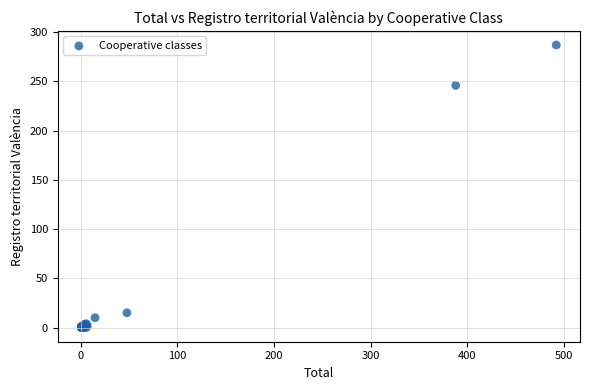

What Y value in the scatter plot is closest to 143?

246